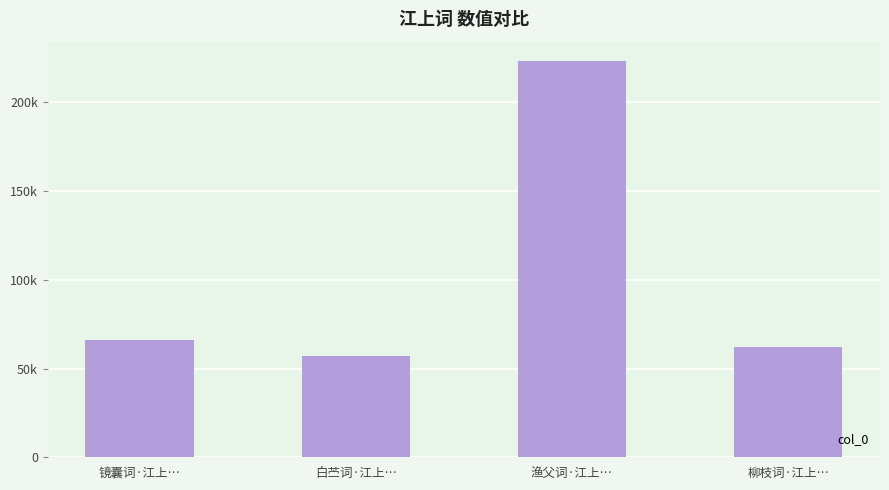

Does the chart contain stacked bars?

No